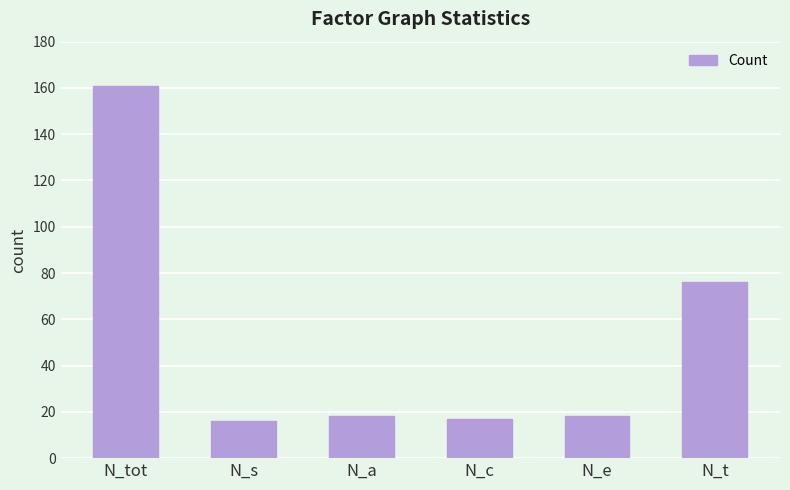

Is it true that the value at N_a is 18?

True